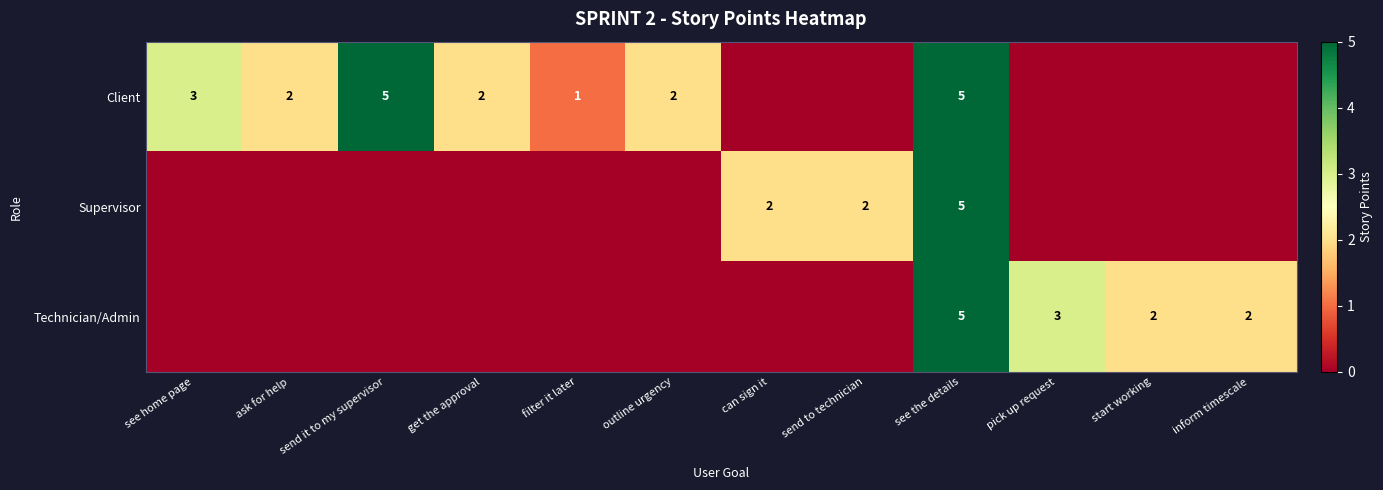

The Client series shows 1 at get the approval. True or false?

False